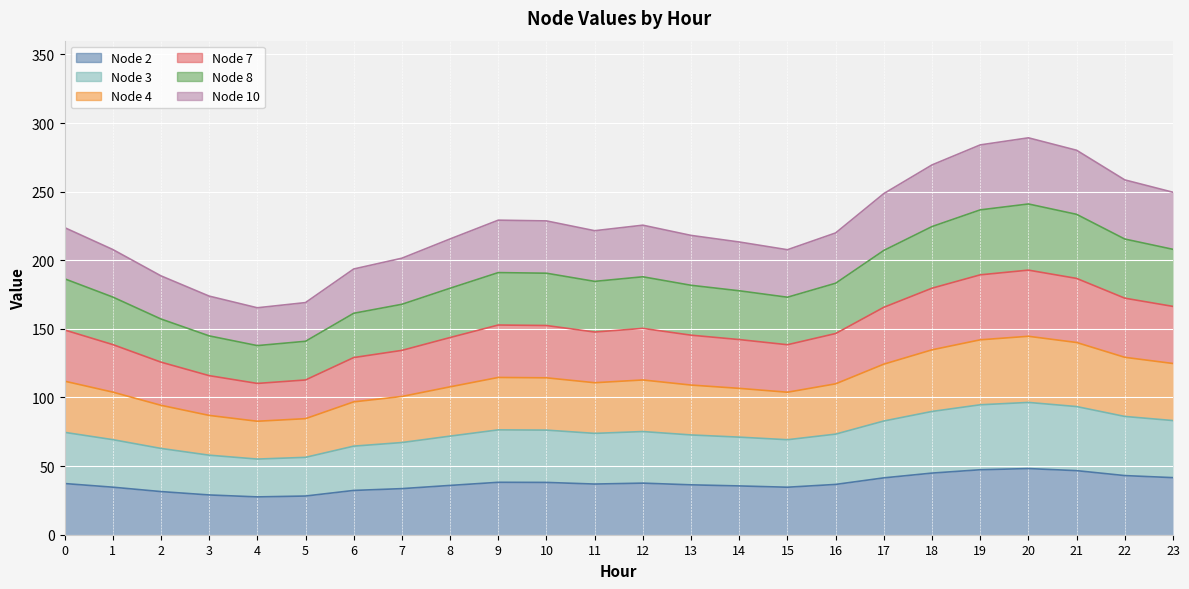

Does the chart display data point markers on the line(s)?

No